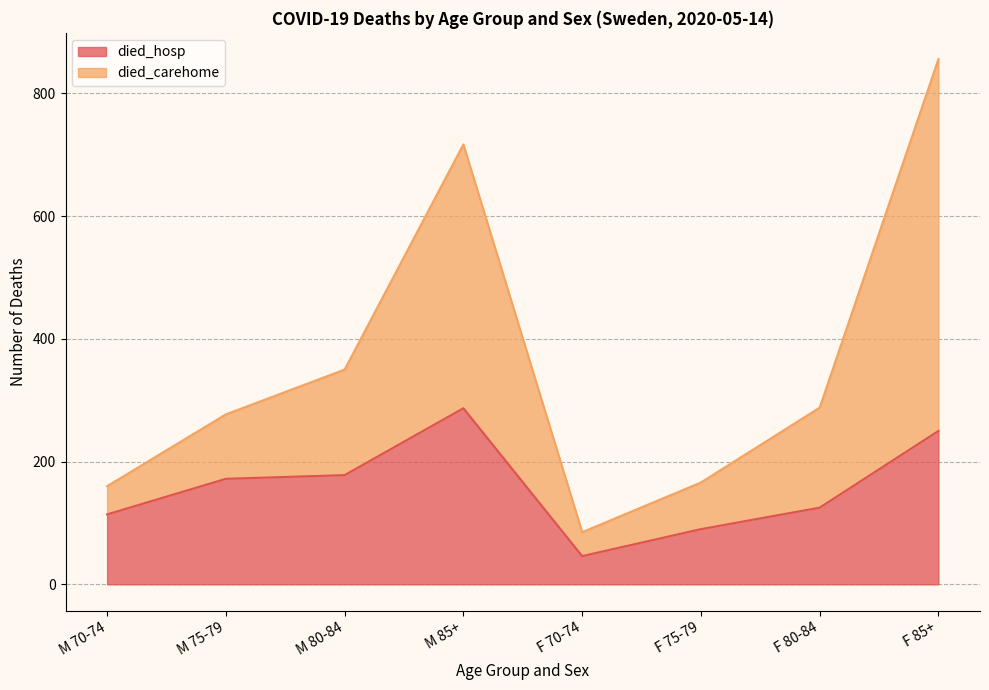

The died_hosp series shows 46 at F 70-74. True or false?

True